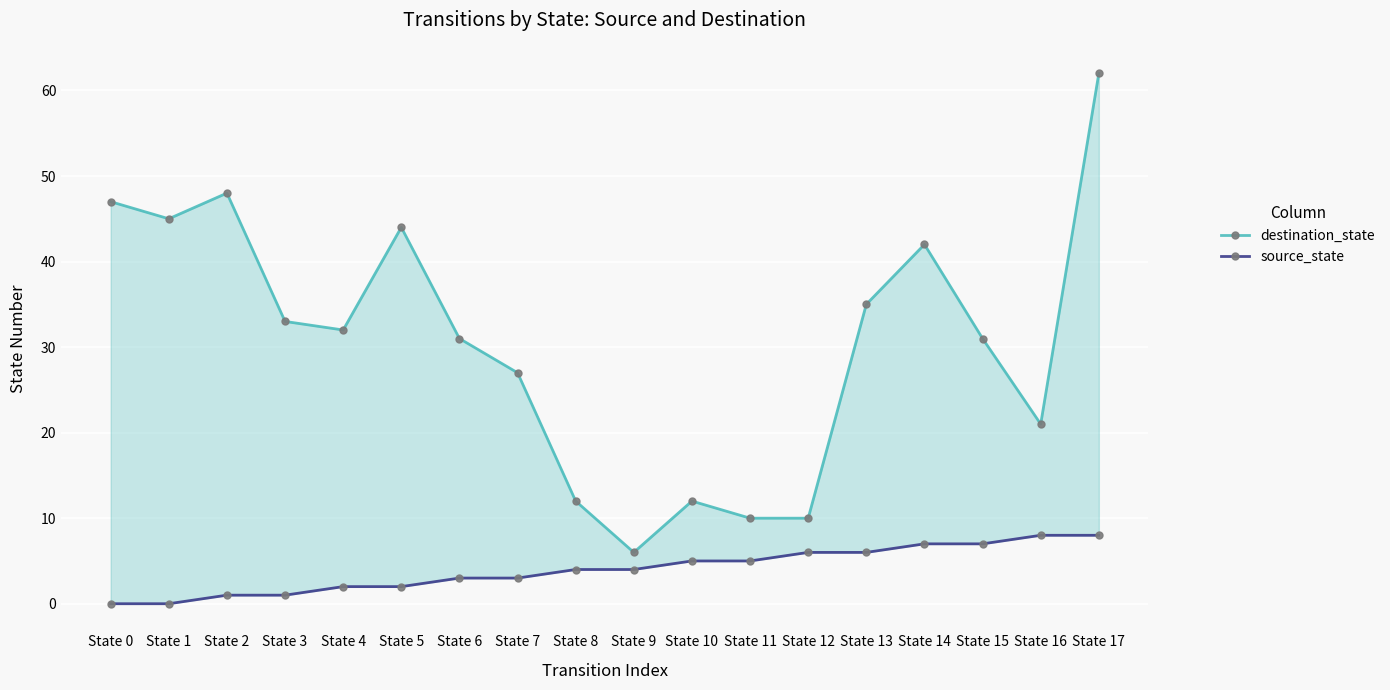

Rank the series by their average value, from highest to lowest.

destination_state, source_state